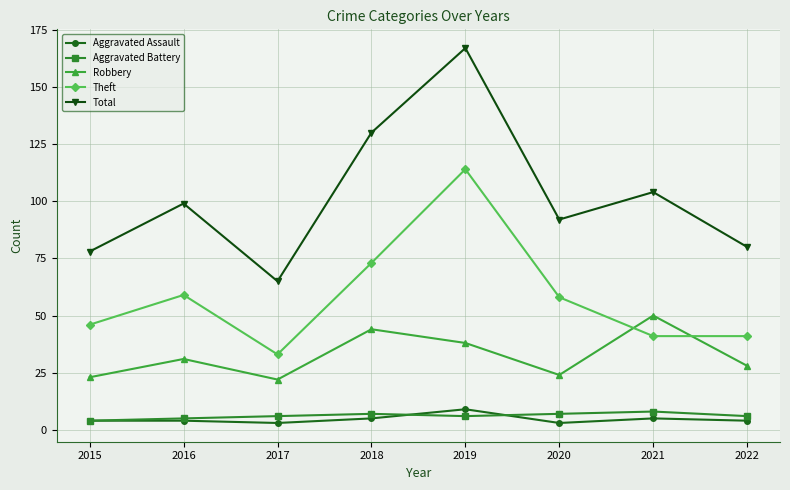

Reading right to left, what are all the values shown in this chart?

Aggravated Assault: 2022=4	2021=5	2020=3	2019=9	2018=5	2017=3	2016=4	2015=4
Aggravated Battery: 2022=6	2021=8	2020=7	2019=6	2018=7	2017=6	2016=5	2015=4
Robbery: 2022=28	2021=50	2020=24	2019=38	2018=44	2017=22	2016=31	2015=23
Theft: 2022=41	2021=41	2020=58	2019=114	2018=73	2017=33	2016=59	2015=46
Total: 2022=80	2021=104	2020=92	2019=167	2018=130	2017=65	2016=99	2015=78